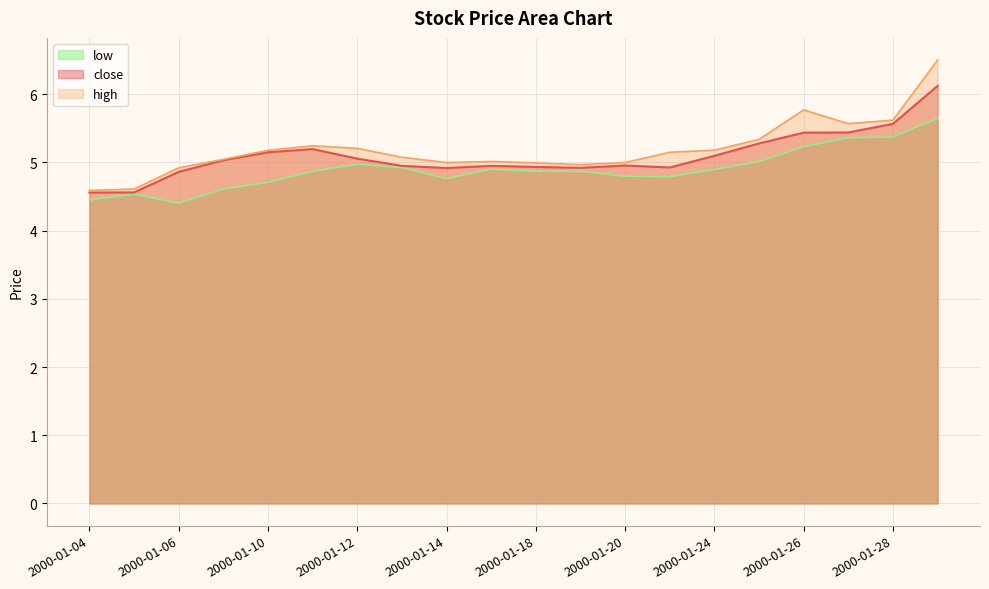

Reading left to right, transcribe all the data shown in this chart.

close: 4.6	4.6	4.9	5.0	5.1	5.2	5.1	4.9	4.9	4.9	4.9	4.9	5.0	4.9	5.1	5.3	5.4	5.4	5.6	6.1
high: 4.6	4.6	4.9	5.0	5.2	5.2	5.2	5.1	5.0	5.0	5.0	5.0	5.0	5.1	5.2	5.3	5.8	5.6	5.6	6.5
low: 4.4	4.5	4.4	4.6	4.7	4.9	5.0	4.9	4.8	4.9	4.9	4.9	4.8	4.8	4.9	5.0	5.2	5.4	5.4	5.6